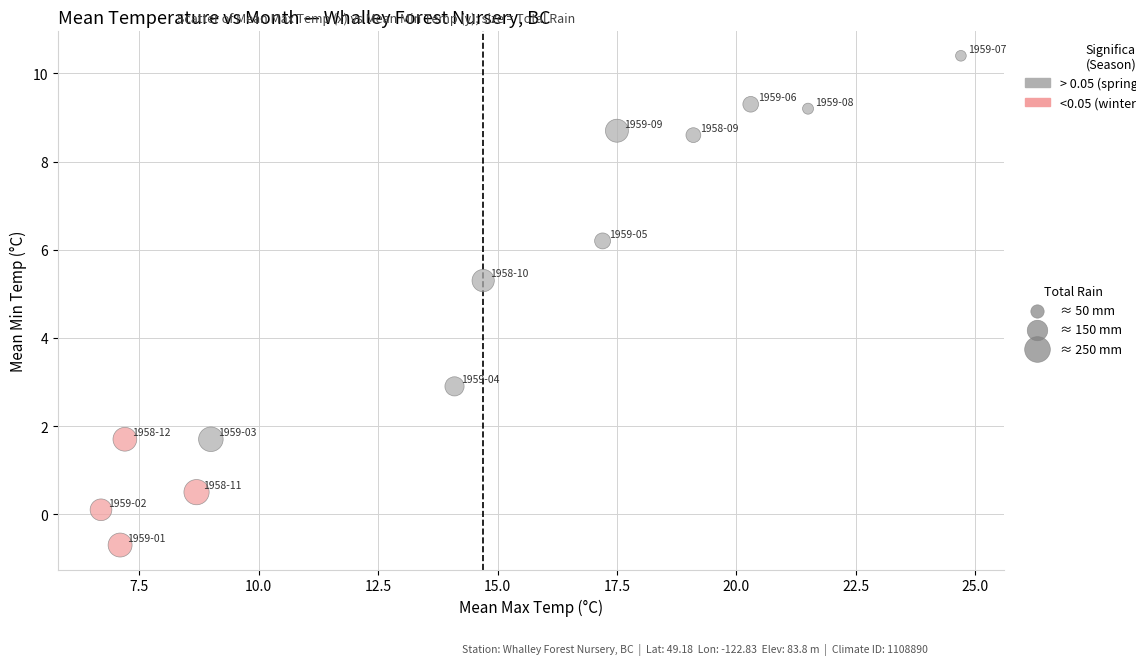

What is the range of X values (max minus min)?

18.0